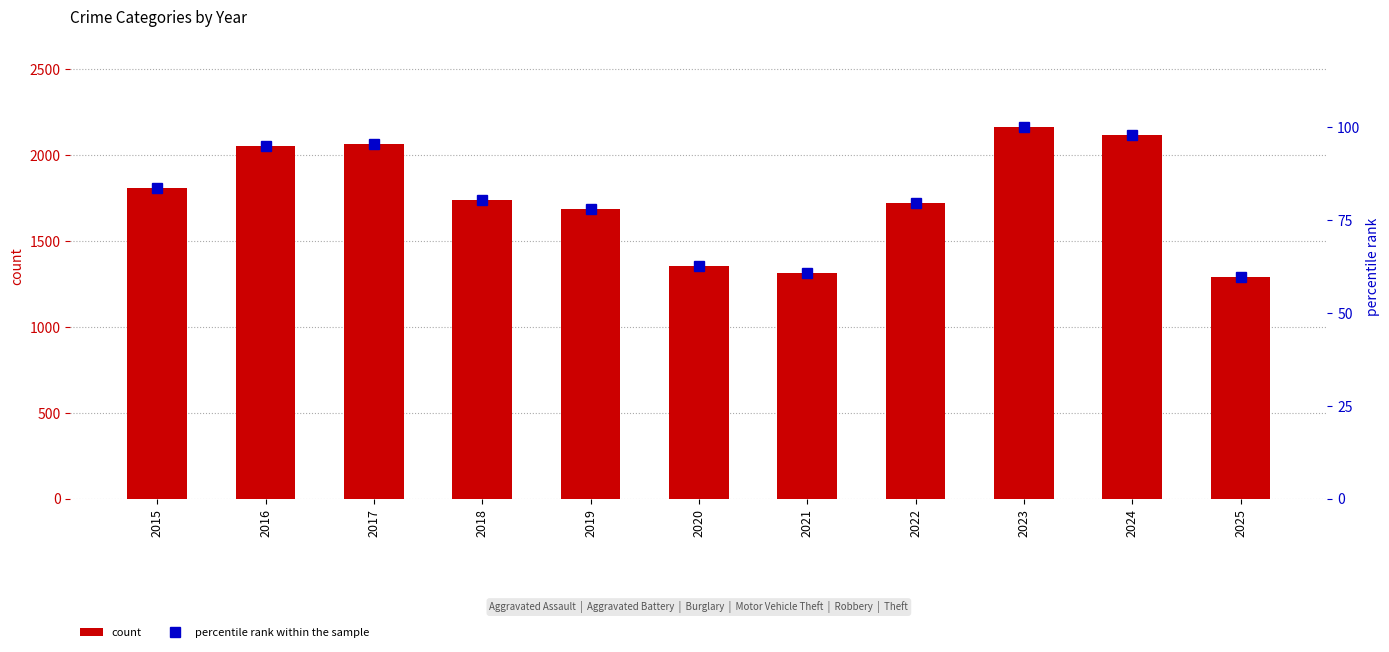

At which label is count closest to 1729?

2018